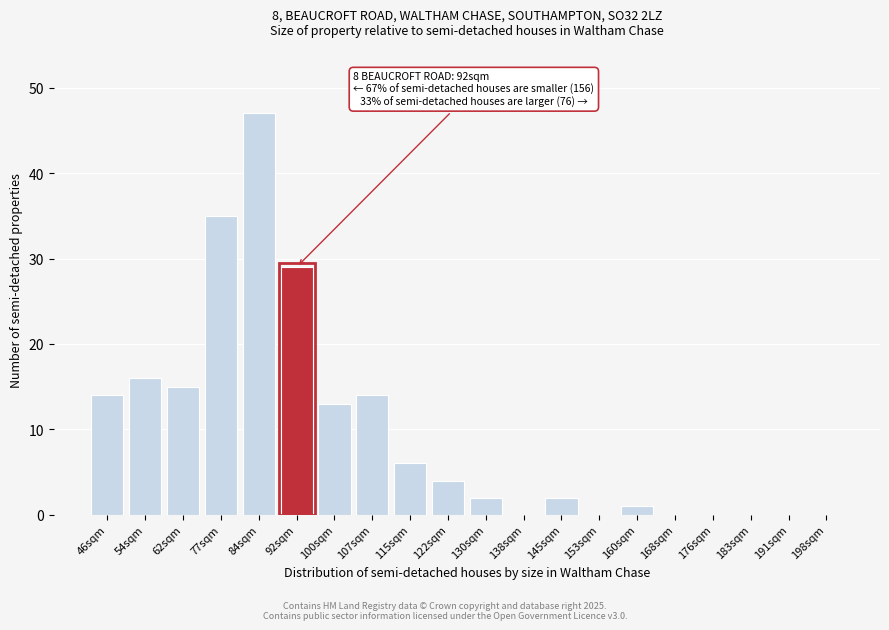

Reading left to right, list all the values displayed in this chart.

46sqm=14	54sqm=16	62sqm=15	77sqm=35	84sqm=47	92sqm=29	100sqm=13	107sqm=14	115sqm=6	122sqm=4	130sqm=2	138sqm=0	145sqm=2	153sqm=0	160sqm=1	168sqm=0	176sqm=0	183sqm=0	191sqm=0	198sqm=0